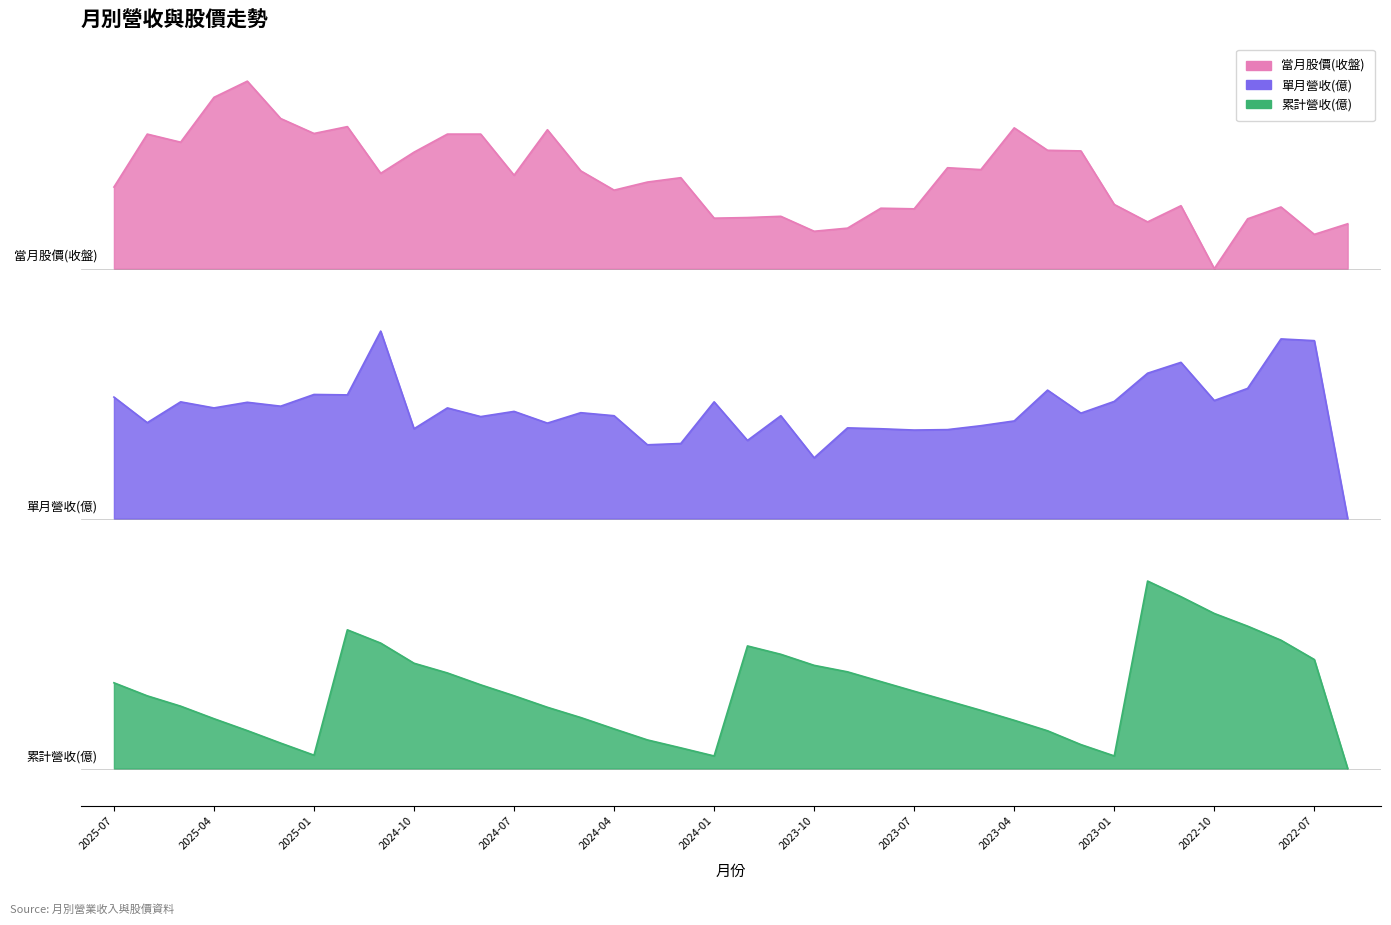

At how many categories does at least one series exceed 1?

38